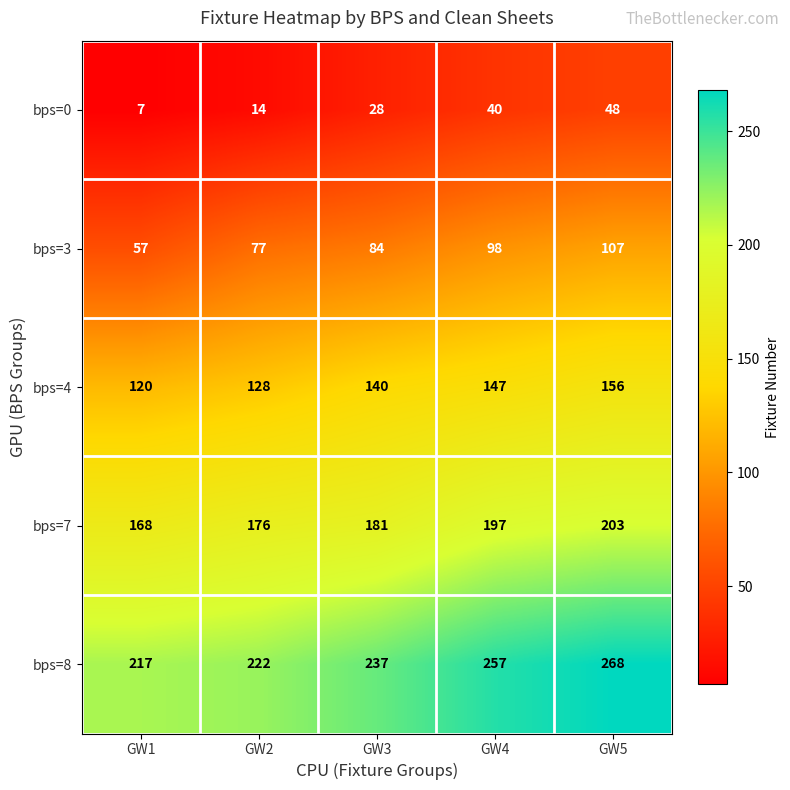

Which category has the lowest value across all series?

GW1